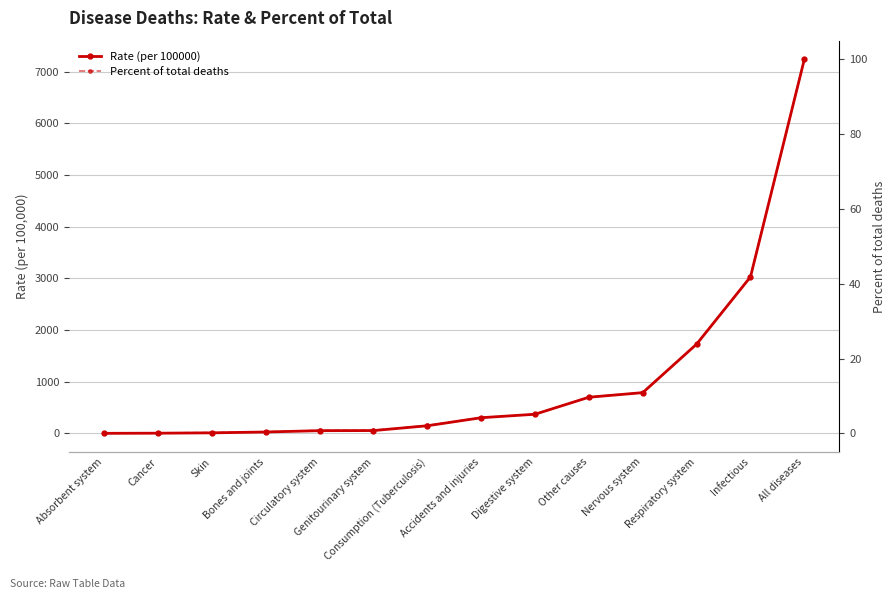

Reading left to right, transcribe all the data shown in this chart.

Rate (per 100000): 3.1	5.7	12.3	28.8	54.4	56.3	149.5	305.0	372.2	701.2	790.0	1727.8	3028.3	7234.9
Percent of total deaths: 0.0	0.1	0.2	0.4	0.8	0.8	2.1	4.2	5.1	9.7	10.9	23.9	41.9	100.0